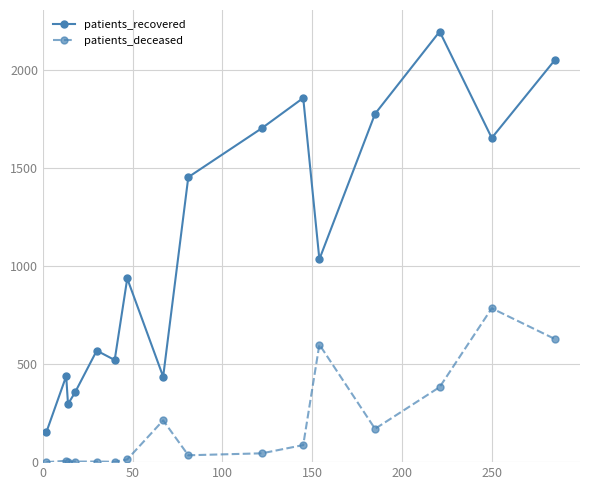

What is the value of the patients_deceased point at the 16th from the left?

629